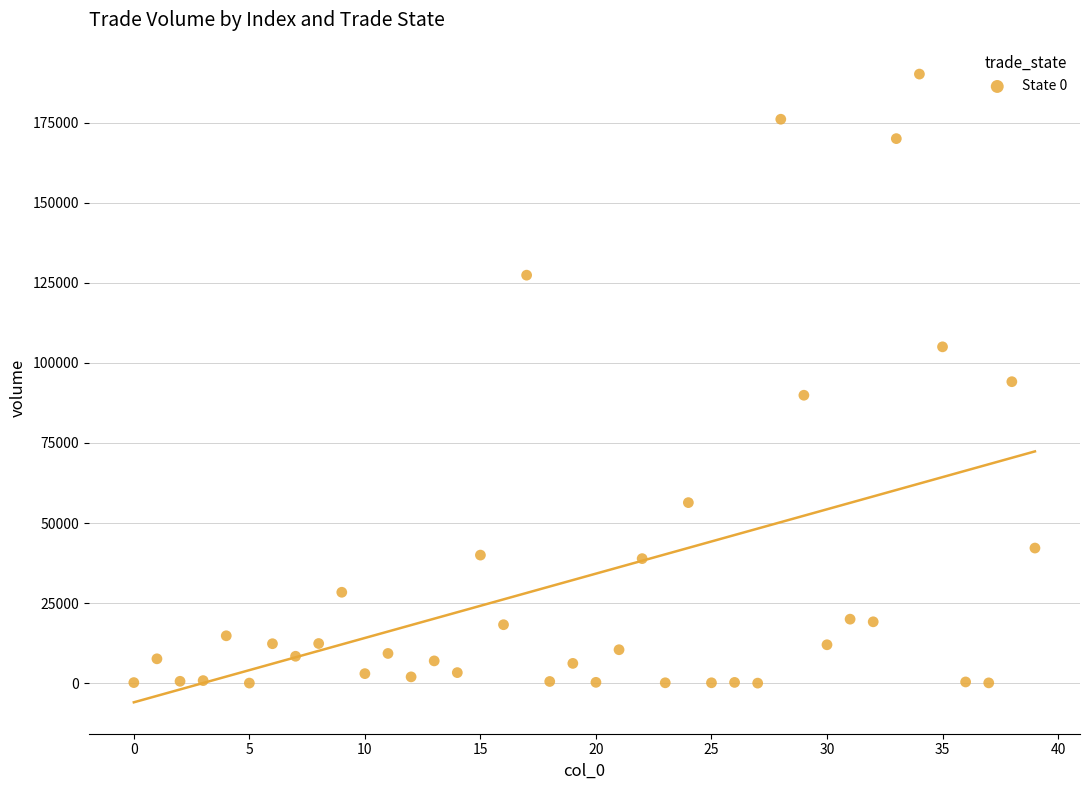

Count the number of points in this scatter plot.

40